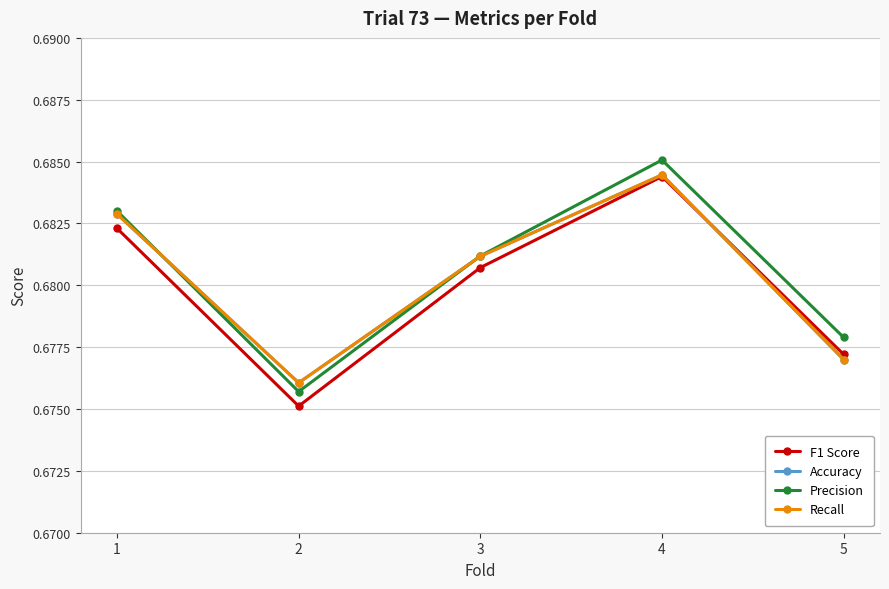

Reading left to right, transcribe all the data shown in this chart.

F1 Score: 1=0.7	2=0.7	3=0.7	4=0.7	5=0.7
Accuracy: 1=0.7	2=0.7	3=0.7	4=0.7	5=0.7
Precision: 1=0.7	2=0.7	3=0.7	4=0.7	5=0.7
Recall: 1=0.7	2=0.7	3=0.7	4=0.7	5=0.7